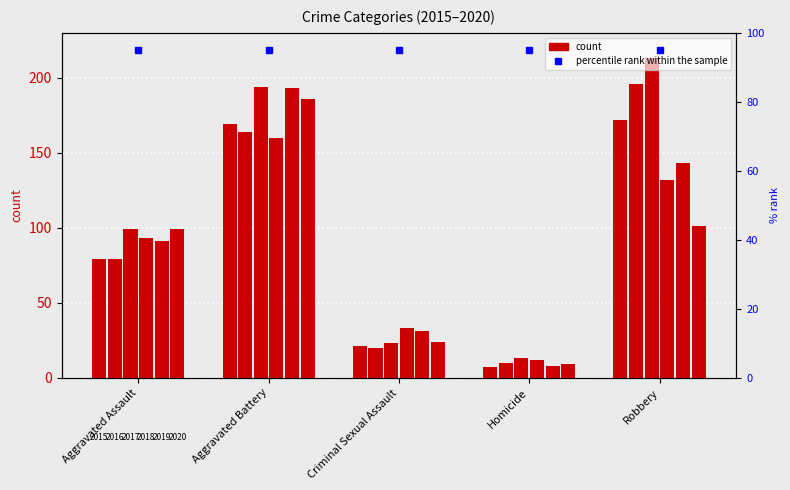

What is the smallest value displayed?

7